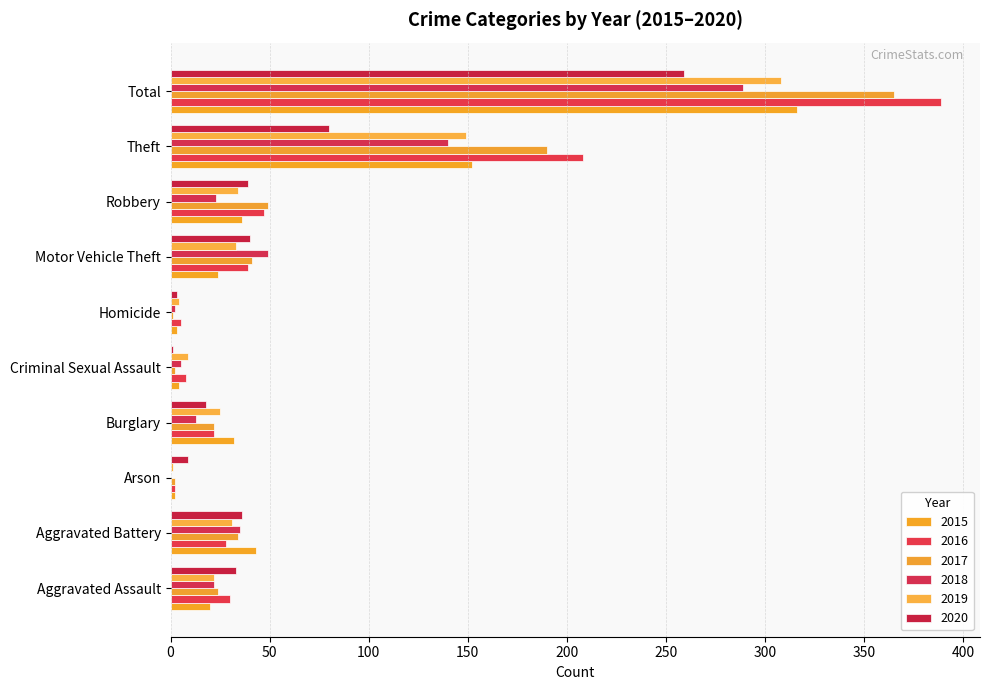

What is the value of the 2016 bar at the 6th from the left?

5